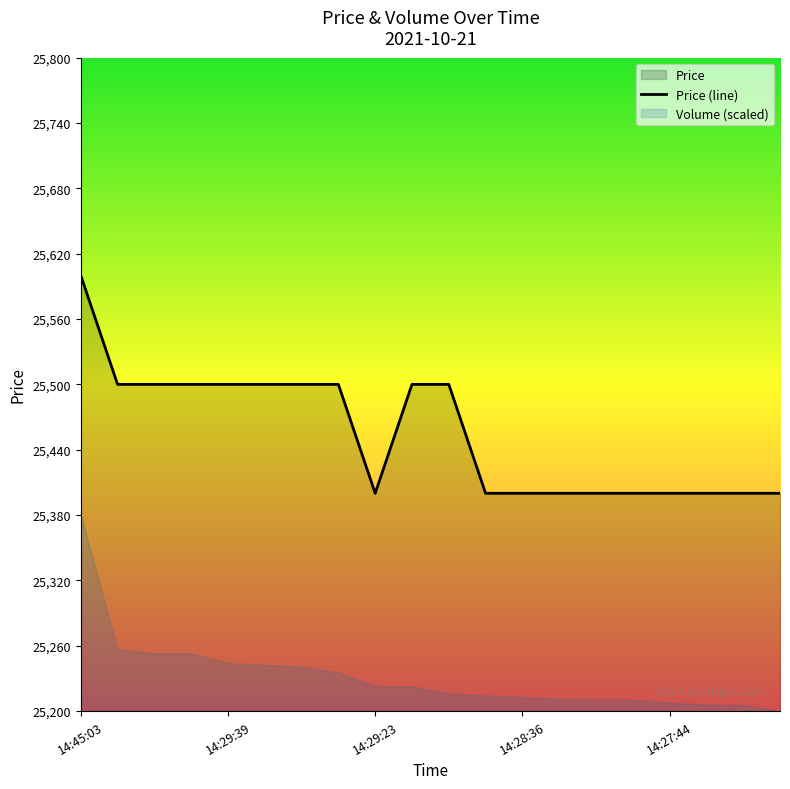

How many data points are above 25500?

1